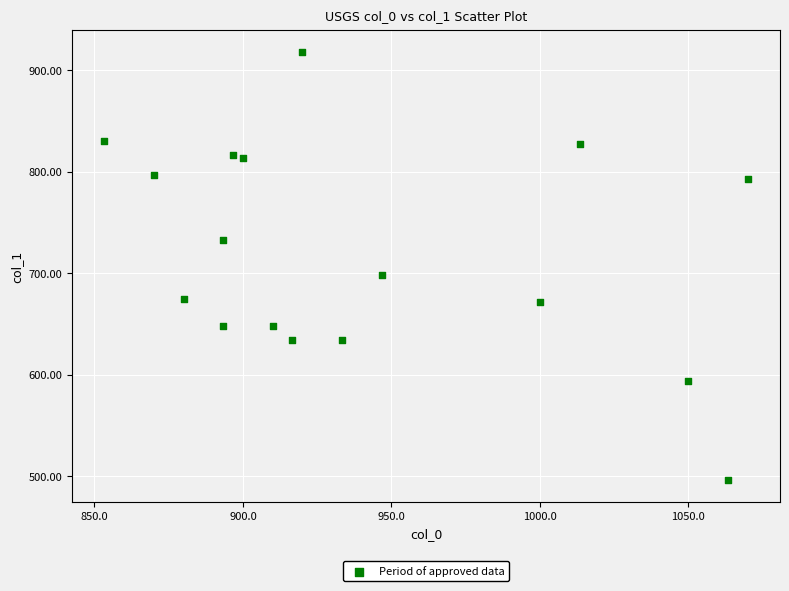

What is the range of Y values (max minus min)?

421.9